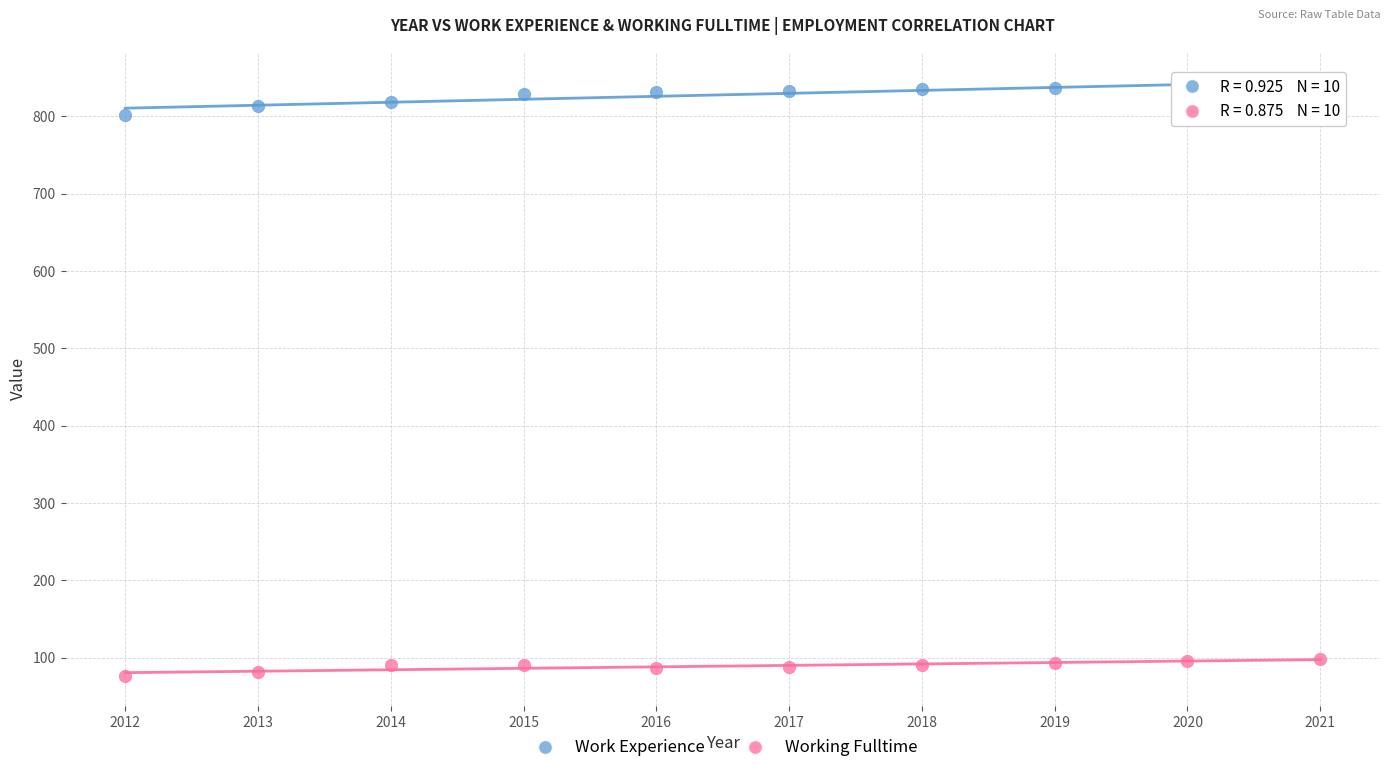

Across all data points, what is the range of Y values (max minus min)?

764